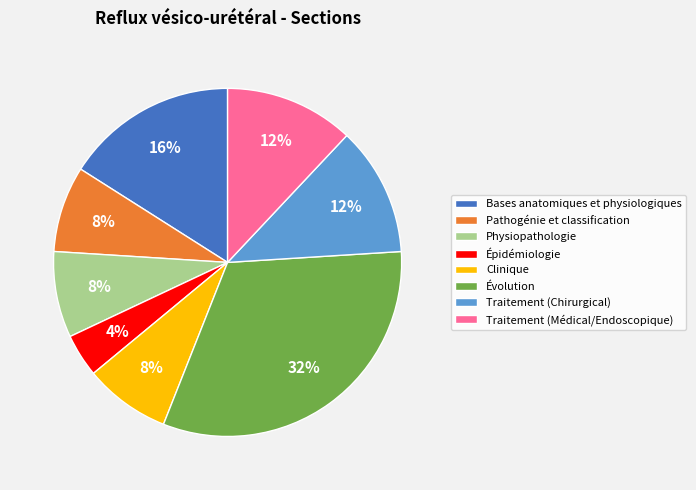

Count the number of slices in the pie.

8